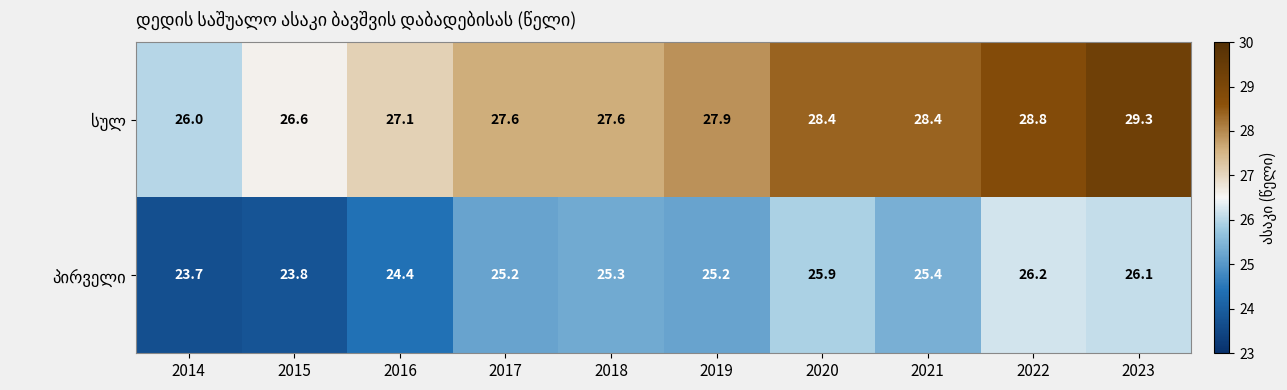

What is the difference between the highest and lowest values at 2018?

2.3